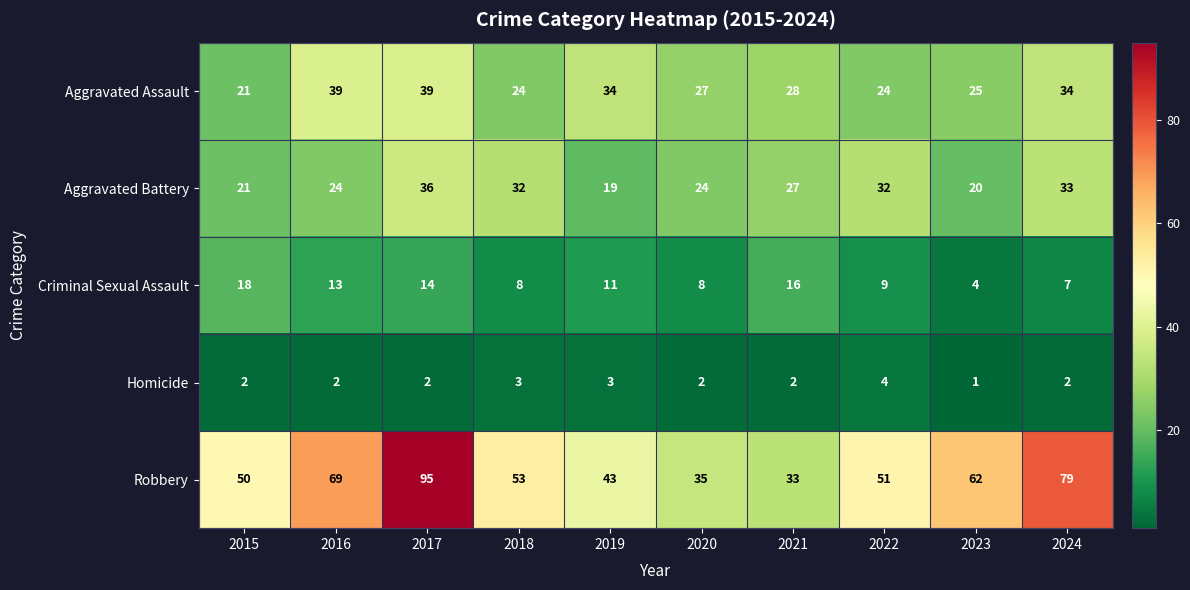

How many values in the Criminal Sexual Assault series are below 11?

5